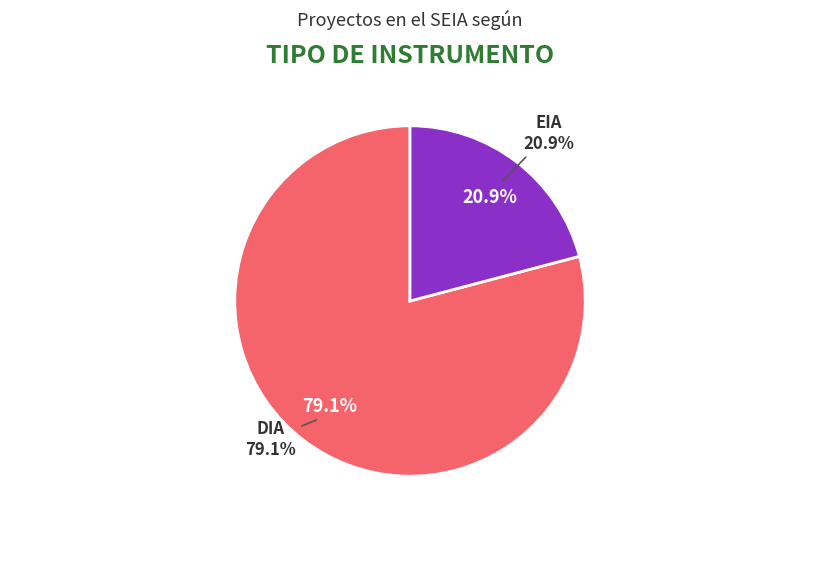

Between EIA and DIA, which is larger?

DIA